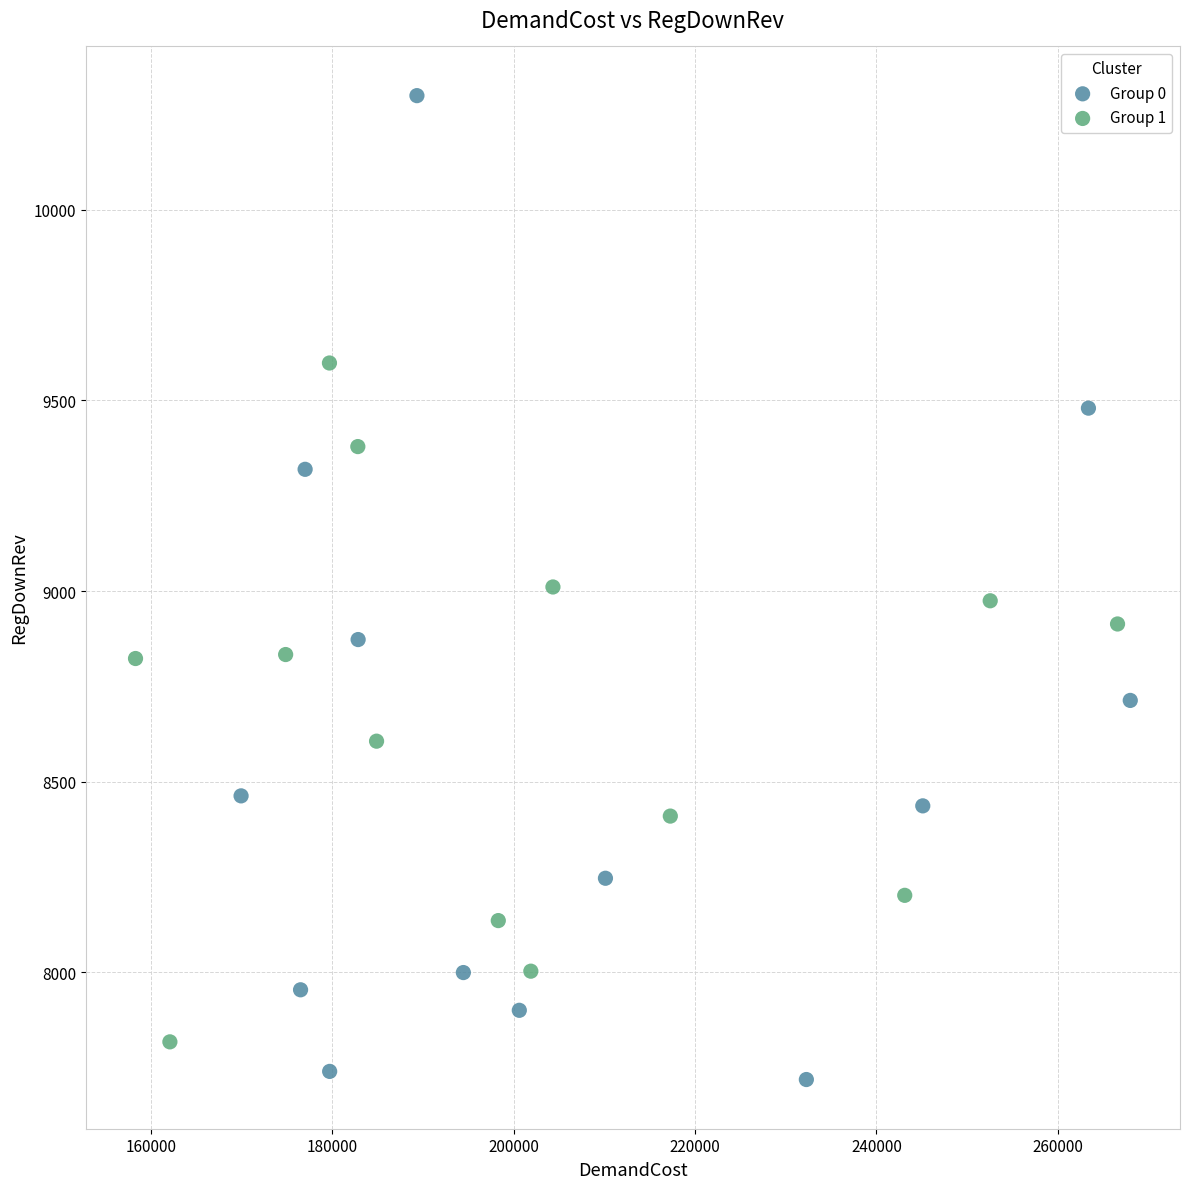

Which series reaches the maximum Y coordinate?

Group 0